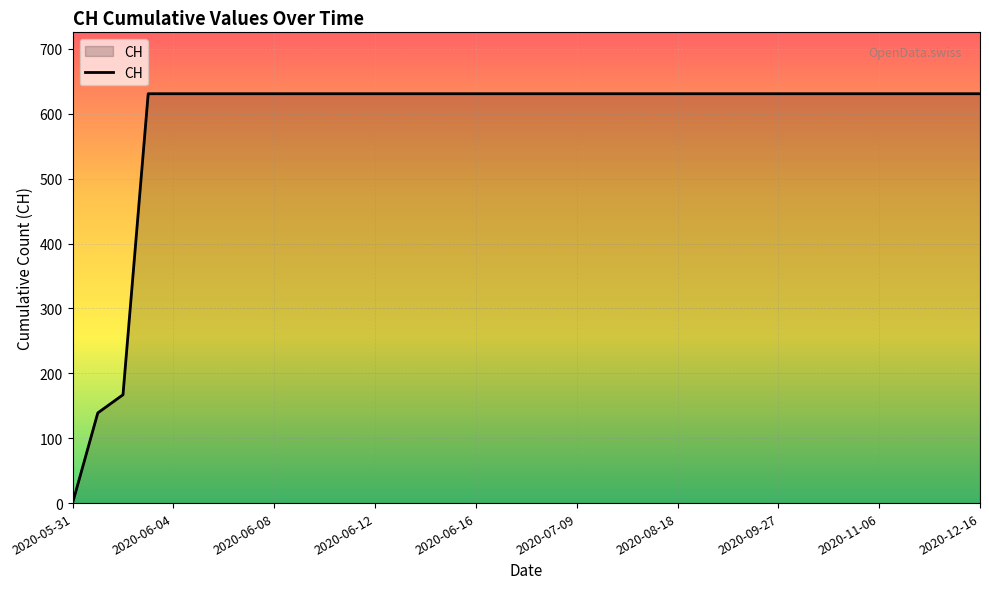

How many lines are shown in the chart?

1